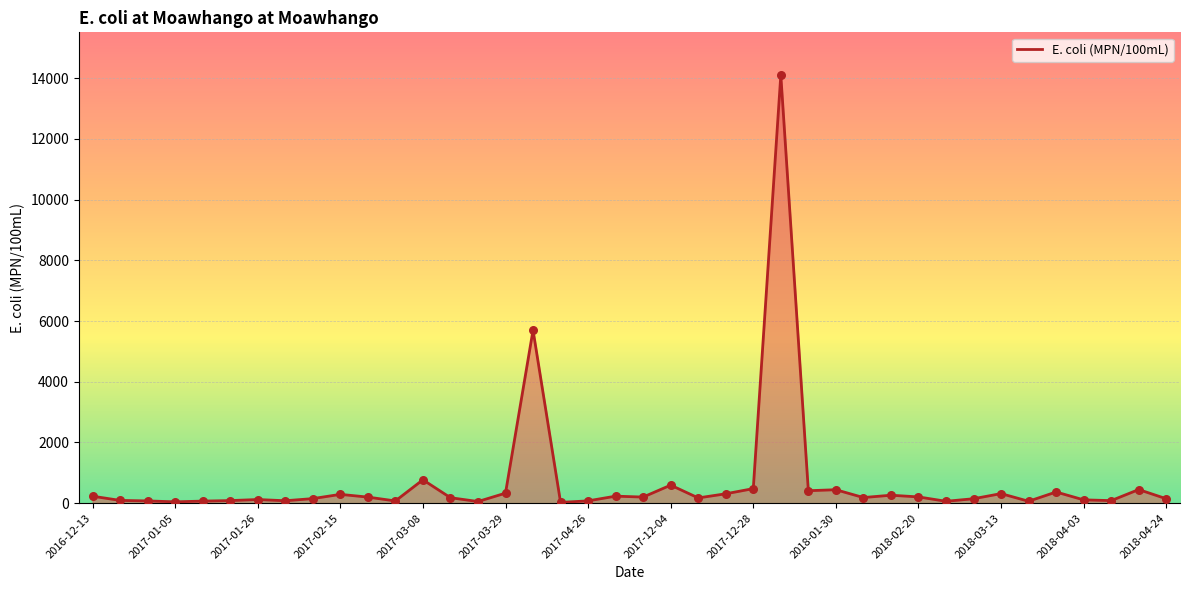

What is the maximum value shown in the chart?

14100